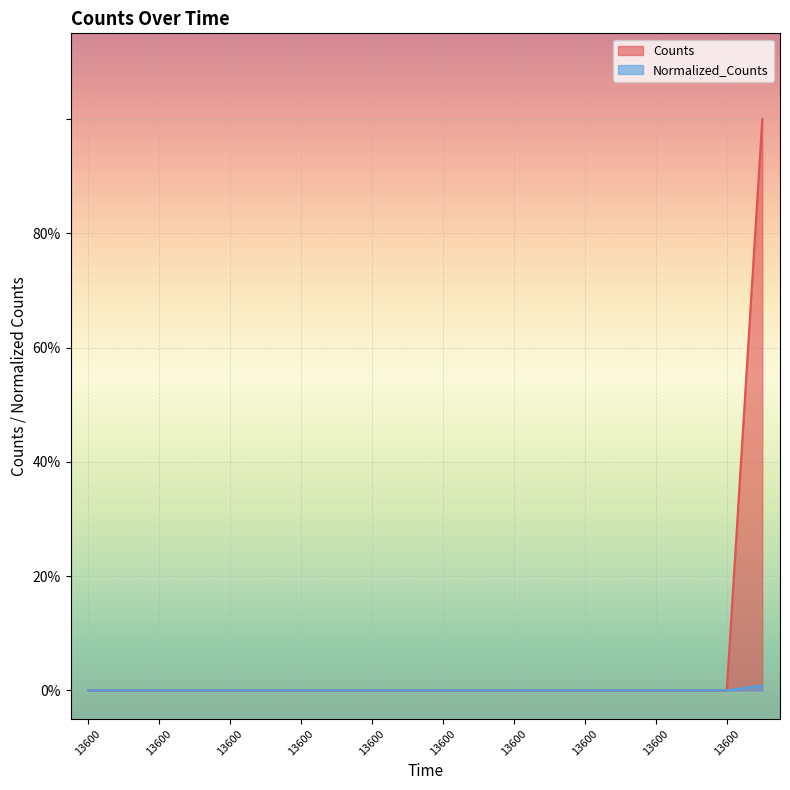

The value of Counts at 13600.0 is 0.0. True or false?

True